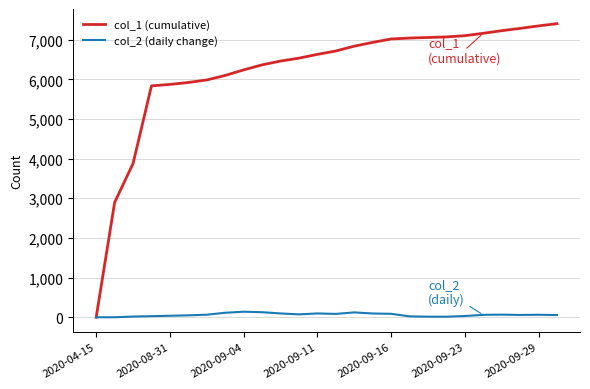

What is the maximum value for col_1 (cumulative)?

7403.0